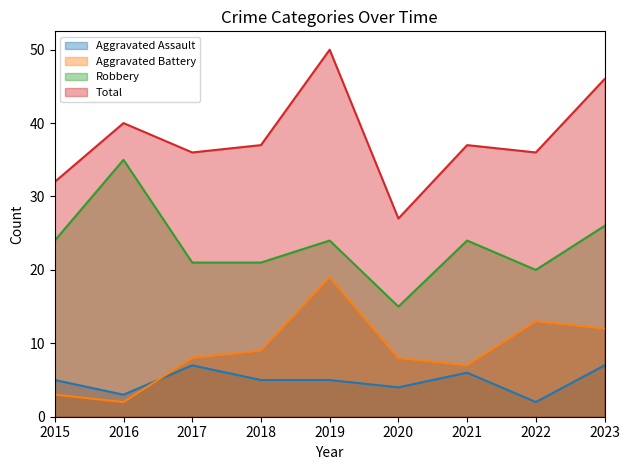

What is the maximum value shown in the chart?

50